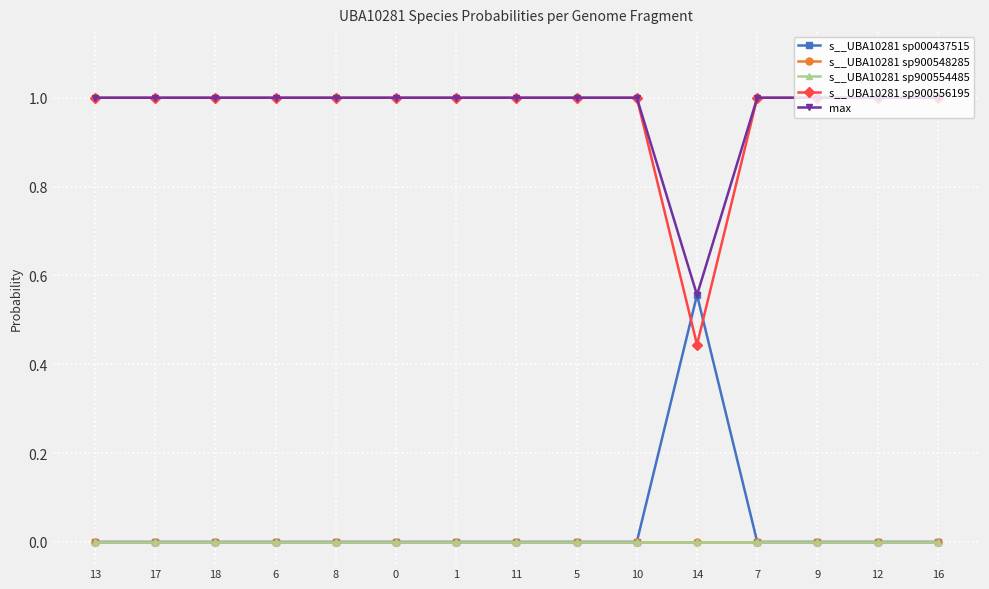

Rank the series at 16 from highest to lowest value.

s__UBA10281 sp900556195, max, s__UBA10281 sp000437515, s__UBA10281 sp900548285, s__UBA10281 sp900554485